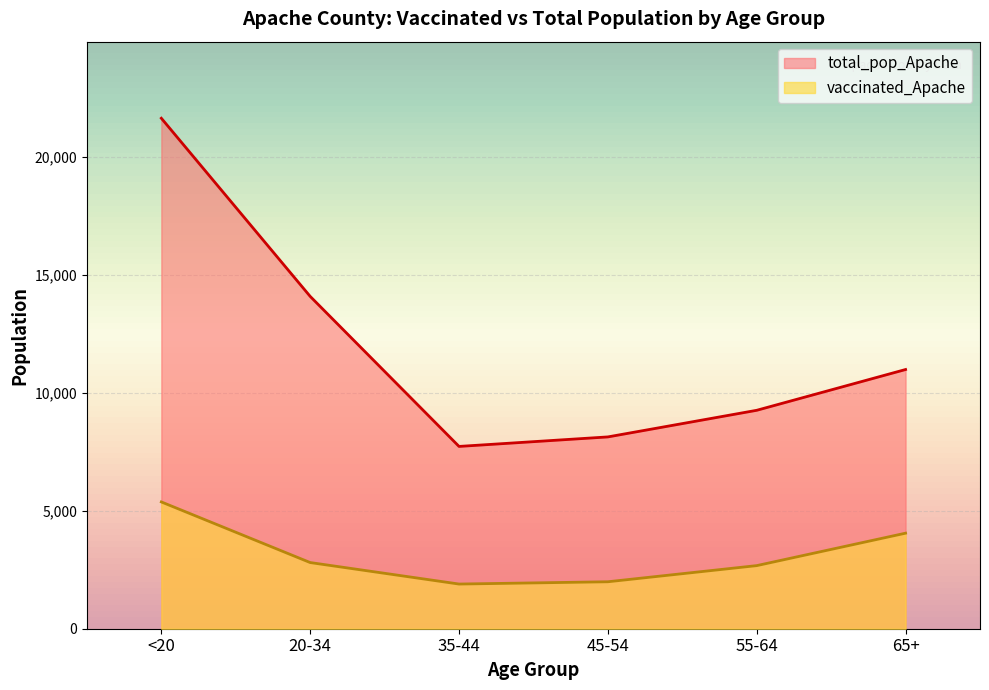

What is the label of the 3rd point from the left?

35-44